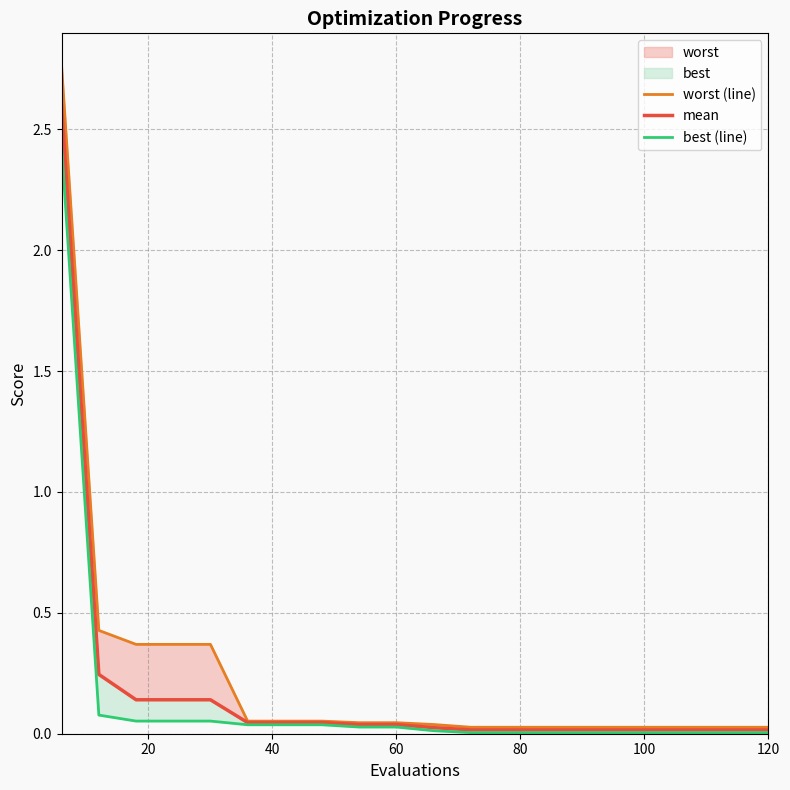

How many data points does each series have?

20